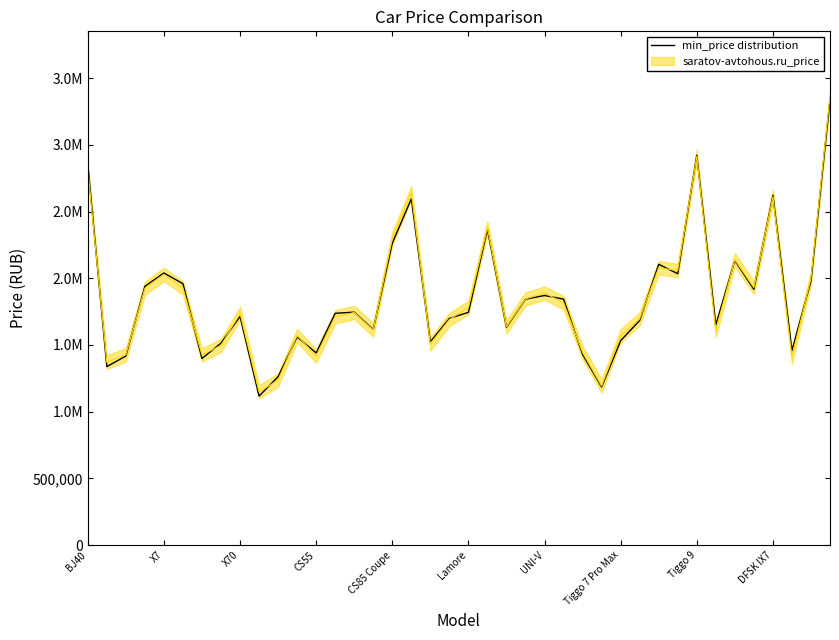

The value at Tiggo 9 is 2921942. True or false?

True